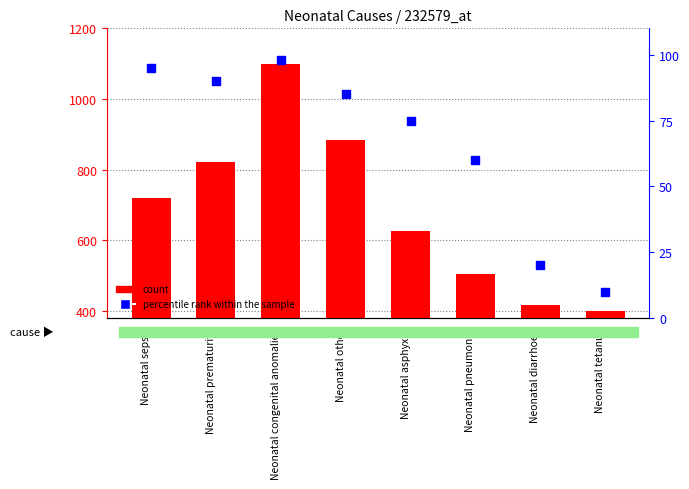

At how many categories does at least one series exceed 946?

1